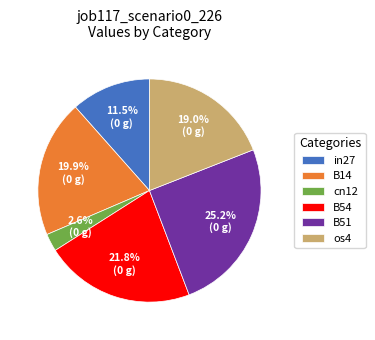

How many slices are in this pie chart?

6